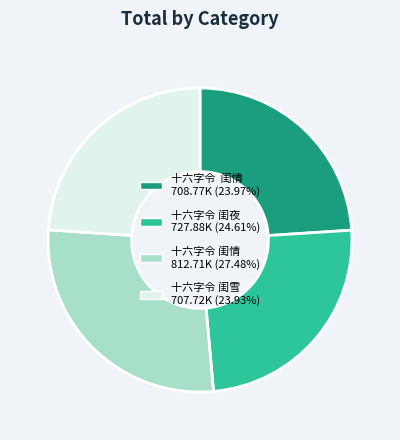

Is there any slice that represents more than half of the pie?

No